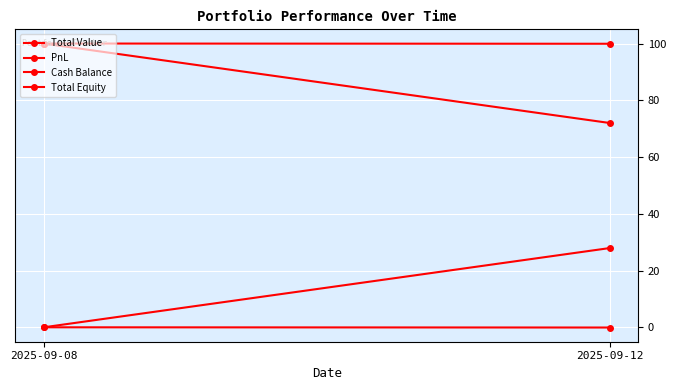

What is the sum of all Total Value values?

27.9